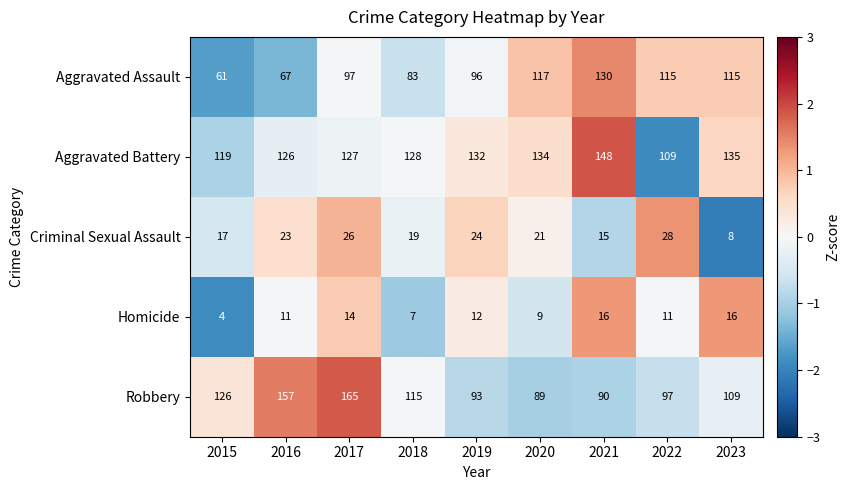

Between 2015 and 2022, which series saw the biggest shift?

Aggravated Assault